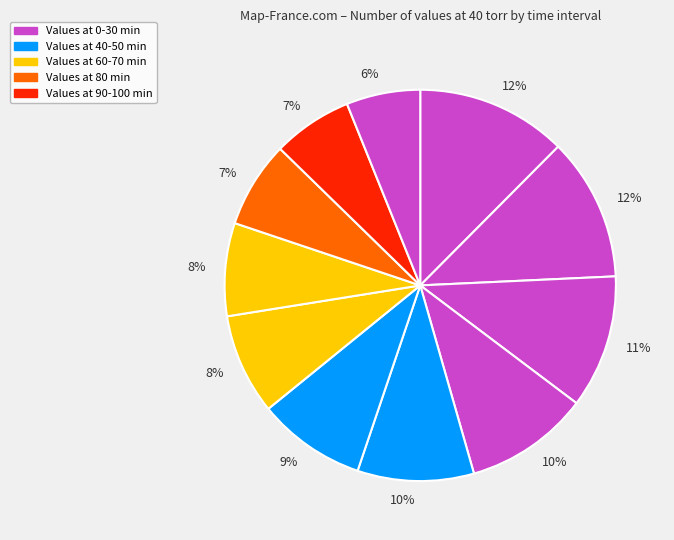

Does any single category account for the majority?

No